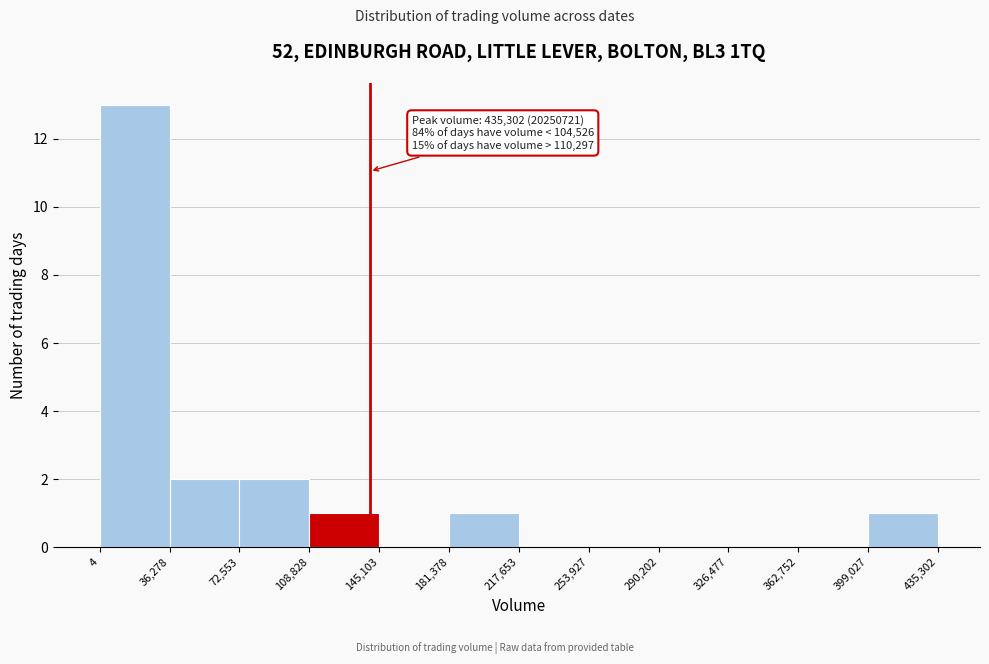

Which range on the x-axis has the tallest bar?

4 to 36,278